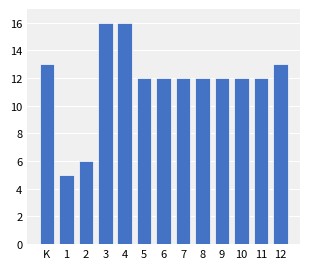

Reading right to left, extract all data points from this chart.

12=13	11=12	10=12	9=12	8=12	7=12	6=12	5=12	4=16	3=16	2=6	1=5	K=13